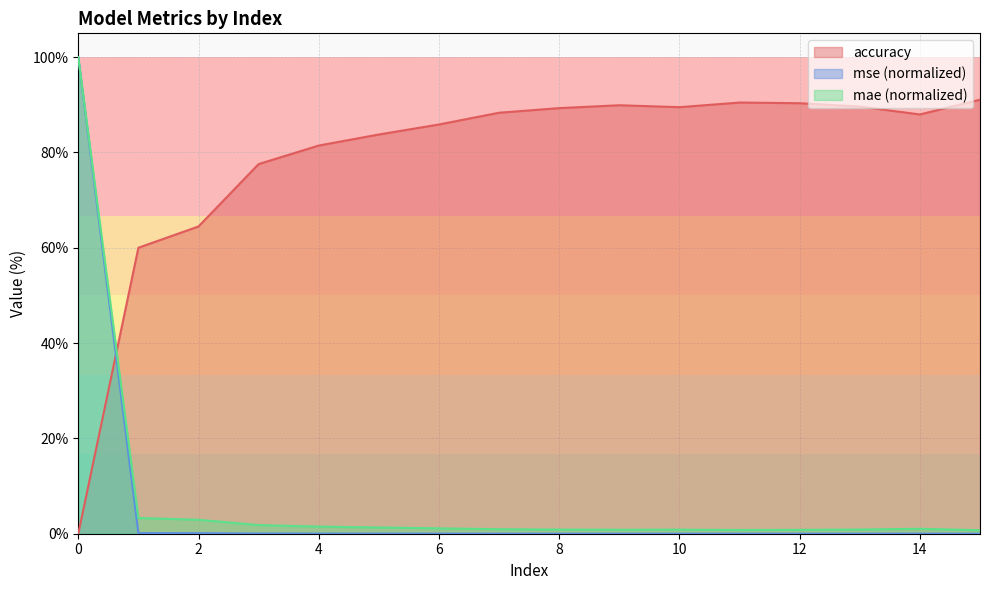

Rank the series at 8 from lowest to highest value.

mse (normalized), mae (normalized), accuracy